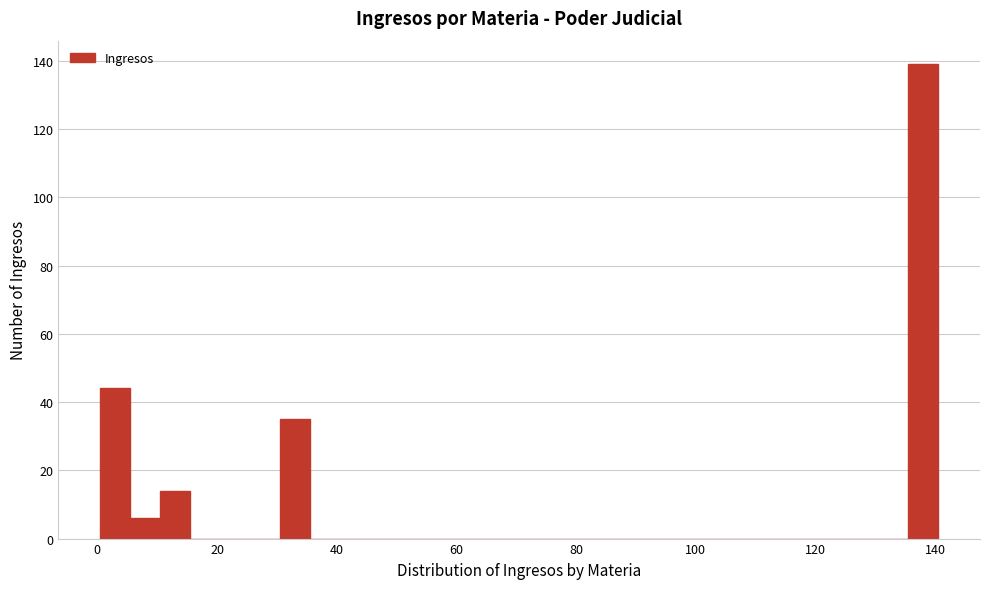

Around what value on the x-axis is the tallest bar? Give the approximate position of its centre, as read against the axis.

138